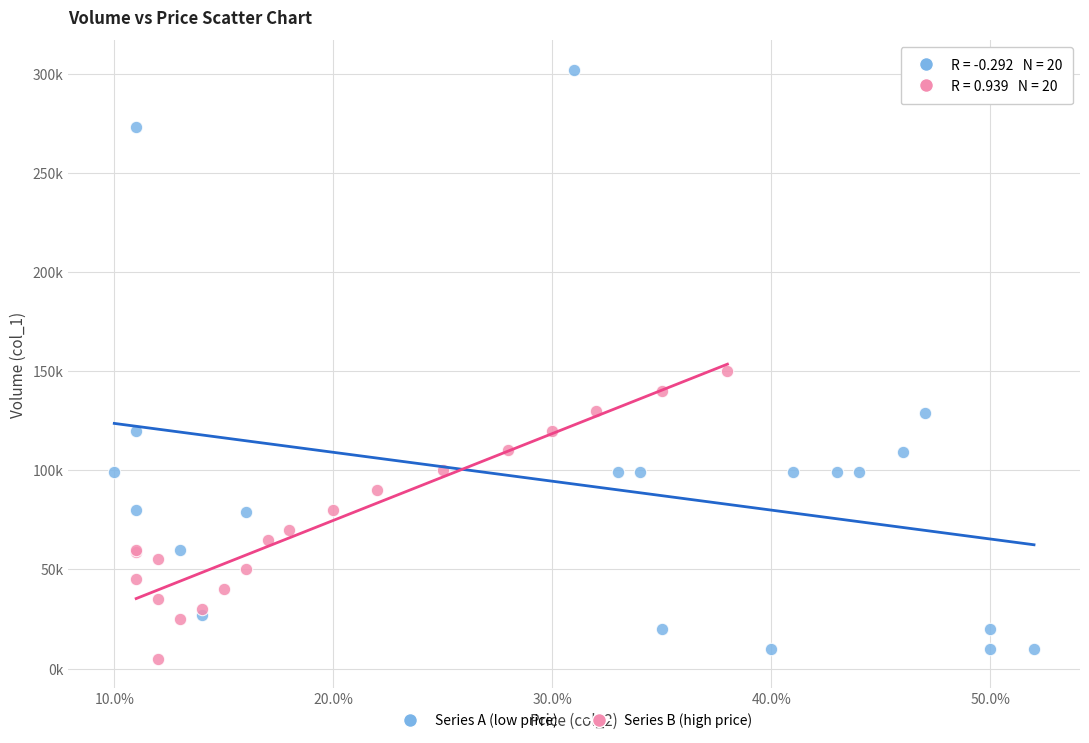

What are all the series names shown in the legend?

Series A (low price), Series B (high price)